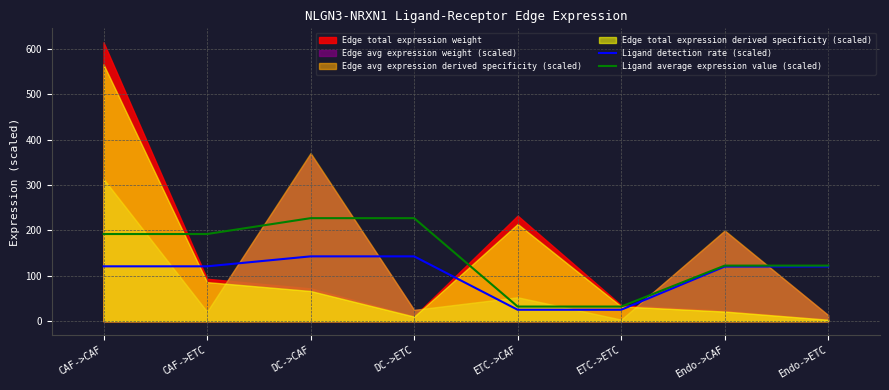

What is the maximum value for Ligand average expression value (scaled)?

227.0